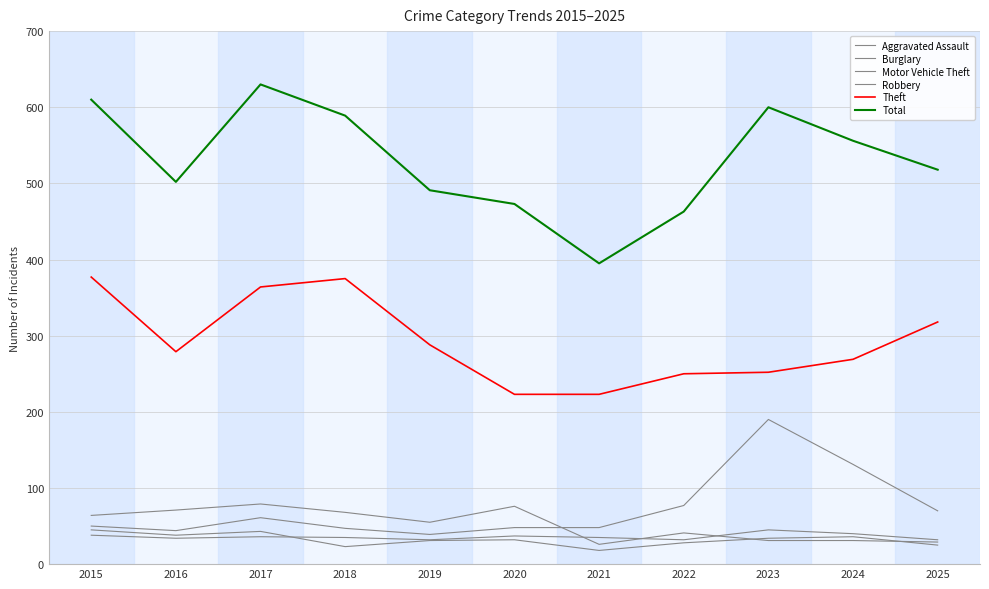

Is the value of Total at 2015 greater than the value of Theft at 2018?

Yes